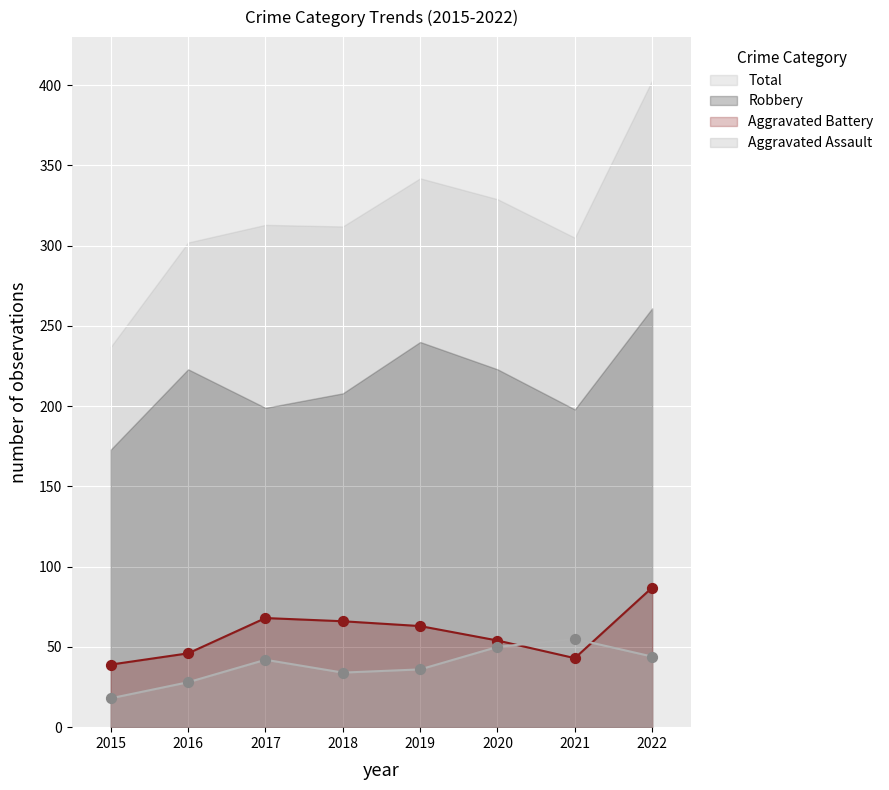

Is the value of Aggravated Assault at 2019 greater than the value of Aggravated Battery at 2020?

No